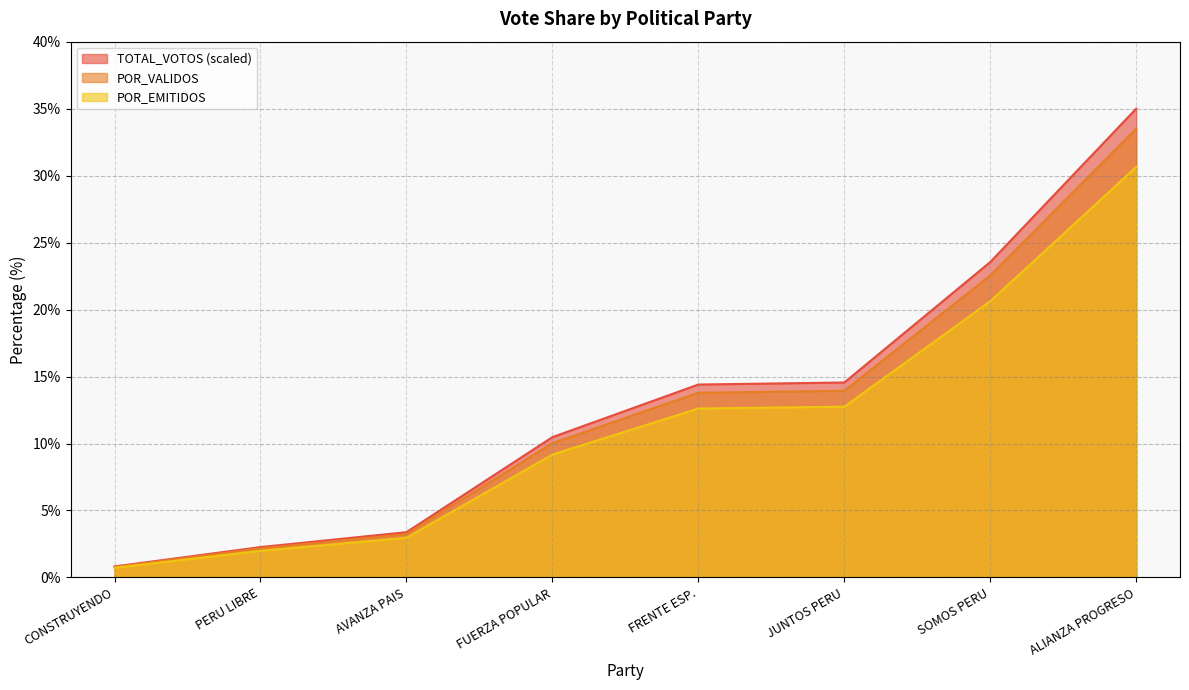

Rank the series by their average value, from highest to lowest.

TOTAL_VOTOS (scaled), POR_VALIDOS, POR_EMITIDOS